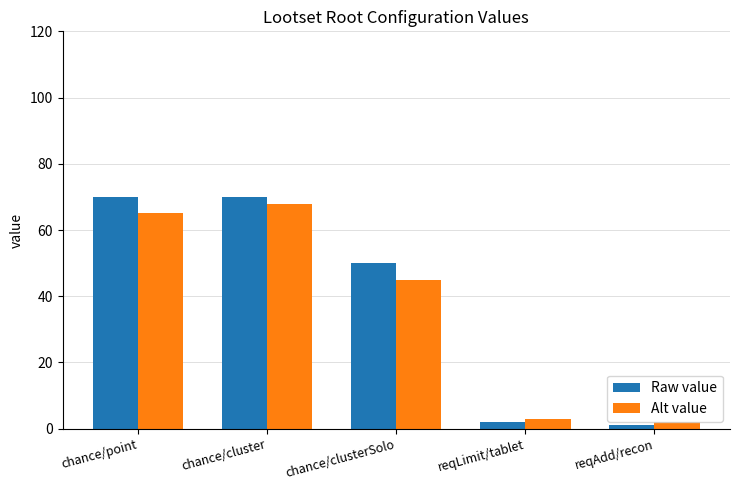

How many bars are there in each group?

2